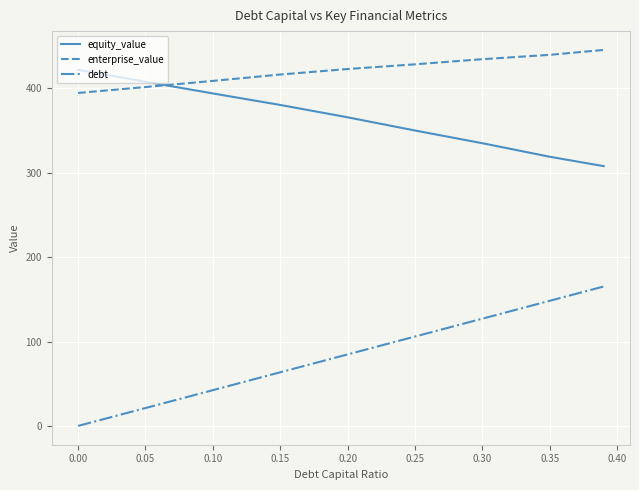

What are all the series names shown in the legend?

equity_value, enterprise_value, debt